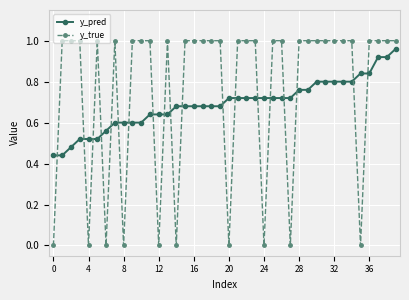

What is the sum of all y_pred values?

27.6